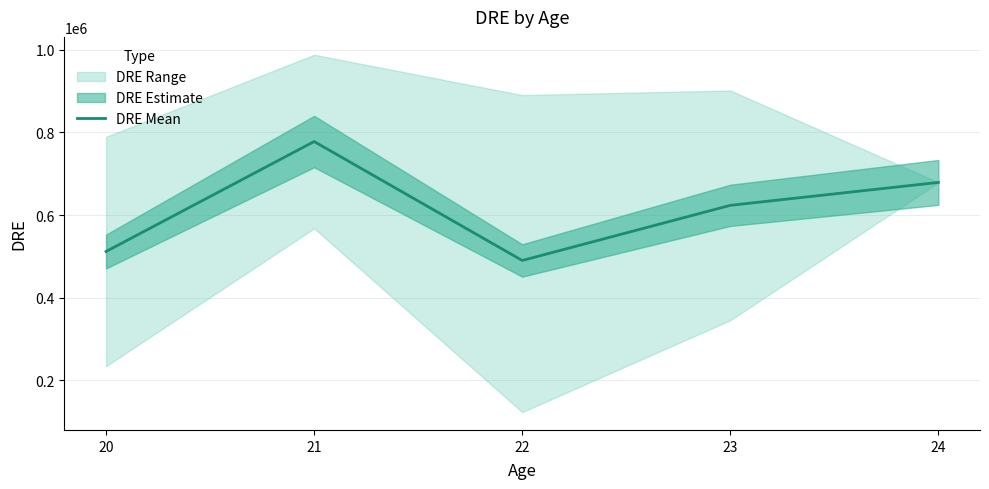

What is the change in value from 20 to 24?

+167111.5